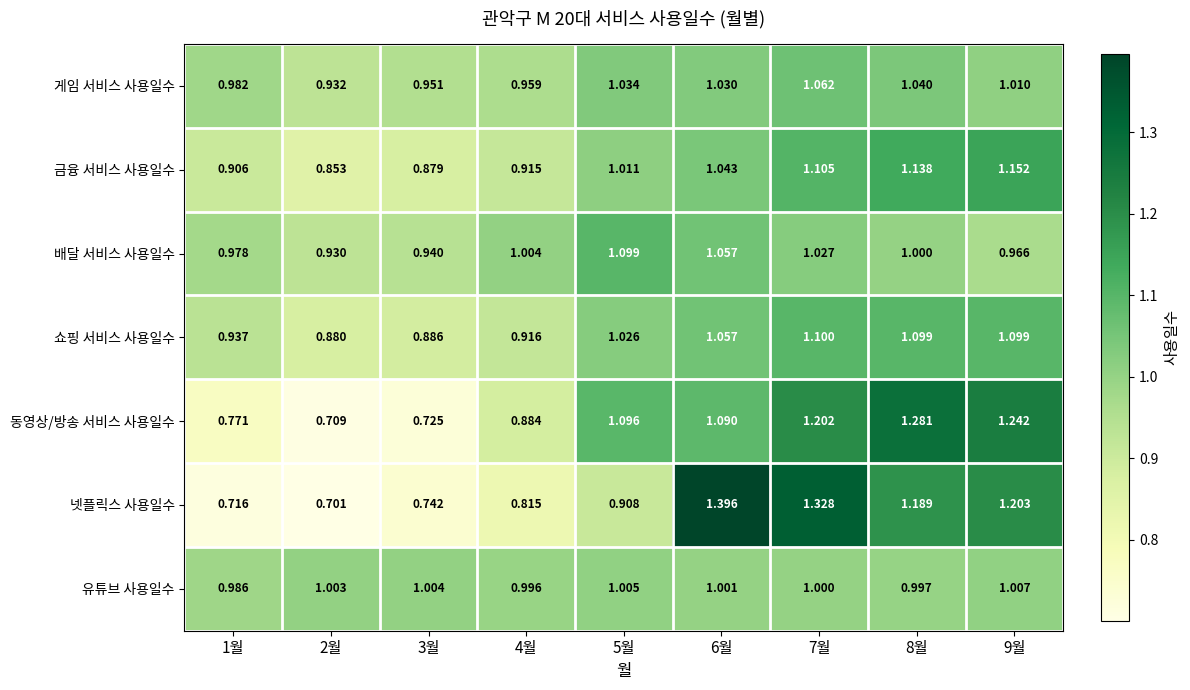

Is the value of 동영상/방송 서비스 사용일수 at 6월 greater than the value of 금융 서비스 사용일수 at 7월?

No